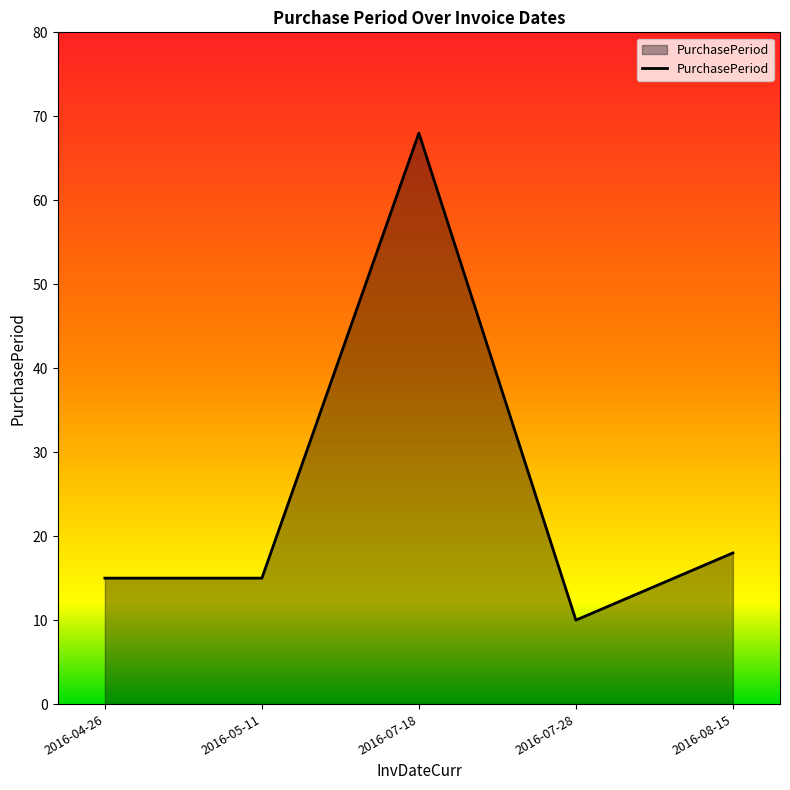

What is the maximum value shown in the chart?

68